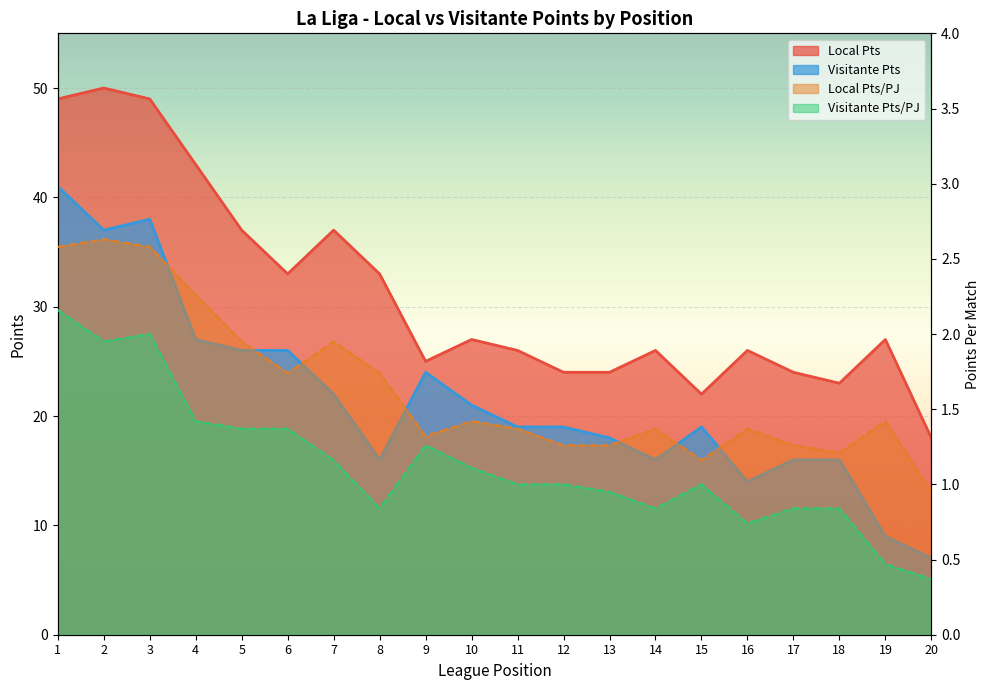

Does the chart display data point markers on the line(s)?

No